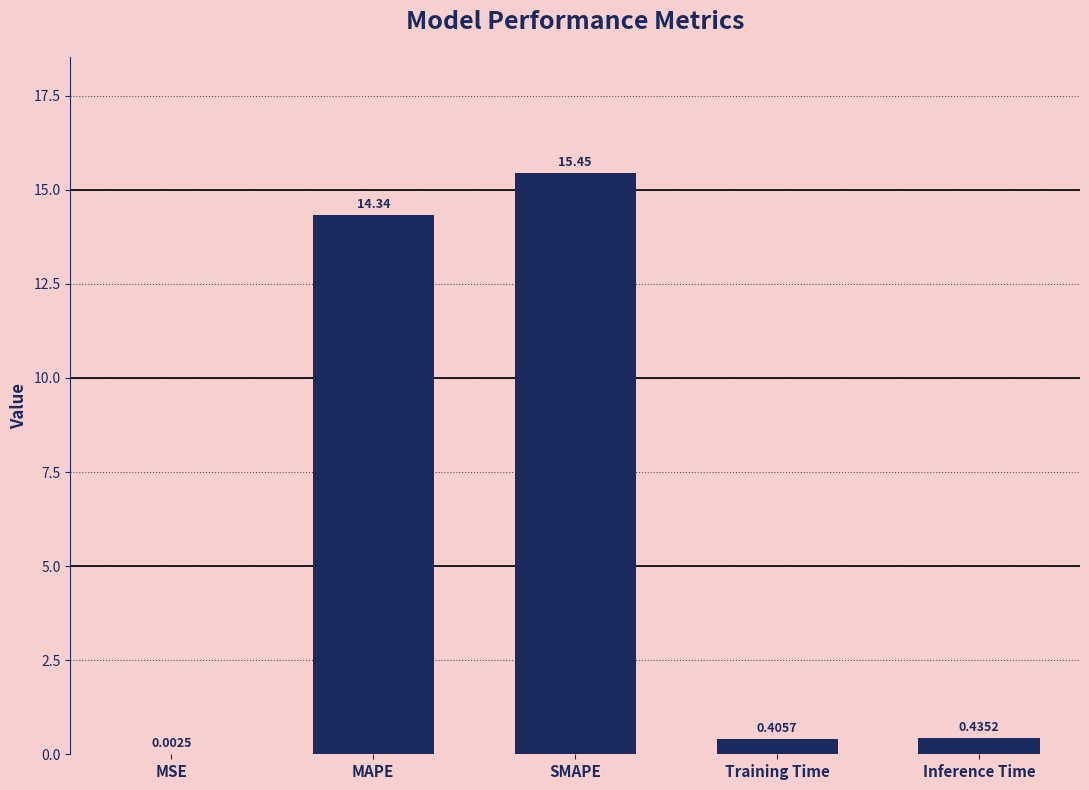

Where is the data nearest to the value 7?

Inference Time